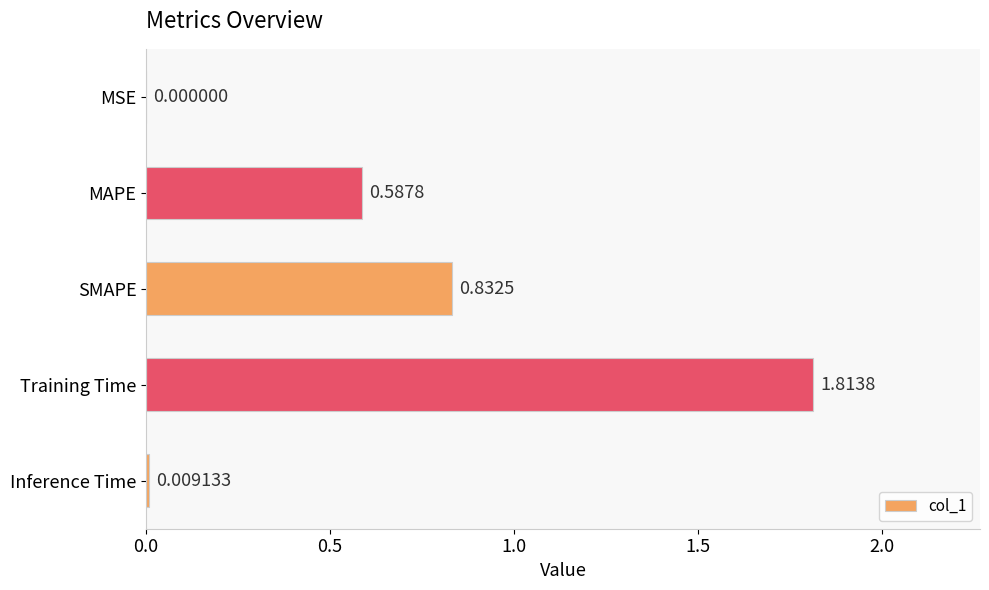

Which has a higher value, Training Time or MSE?

Training Time